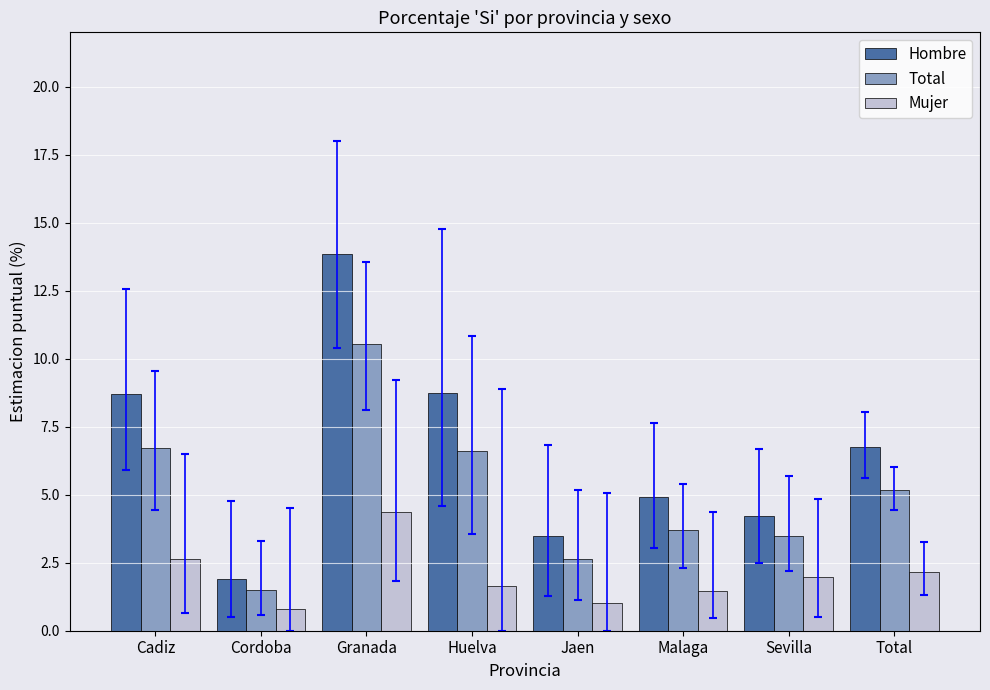

How many bars are there in total?

24